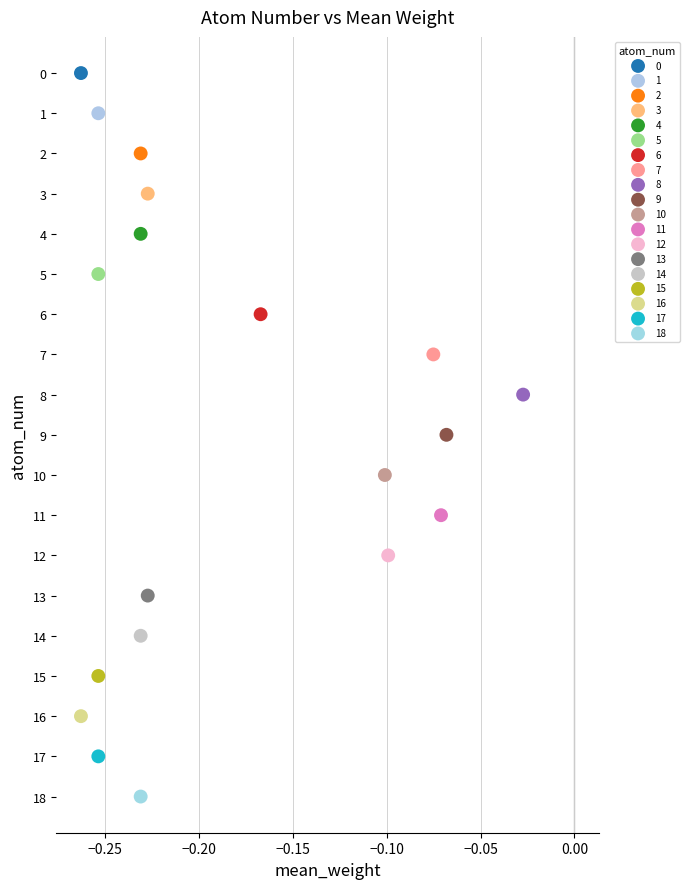

What are all the series names shown in the legend?

0, 1, 2, 3, 4, 5, 6, 7, 8, 9, 10, 11, 12, 13, 14, 15, 16, 17, 18